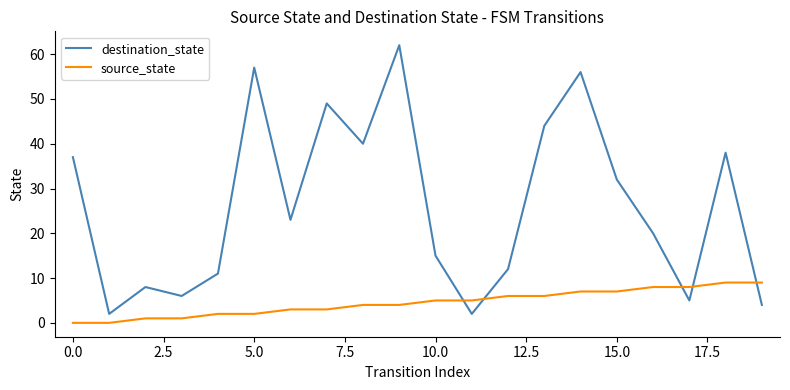

Which series has the largest total across all categories?

destination_state